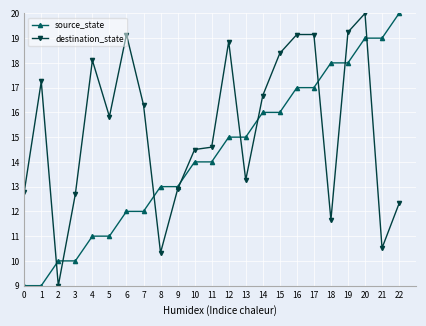

Which series ends up on top after the final intersection of source_state and destination_state?

source_state